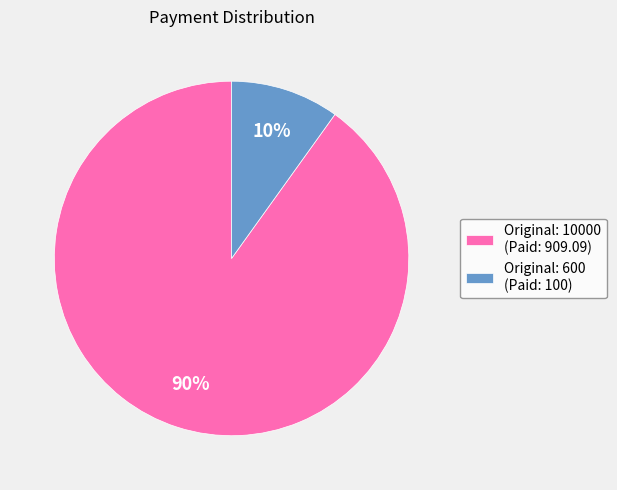

To the nearest percent, what is the combined percentage of Original: 10000 and Original: 600?

100%